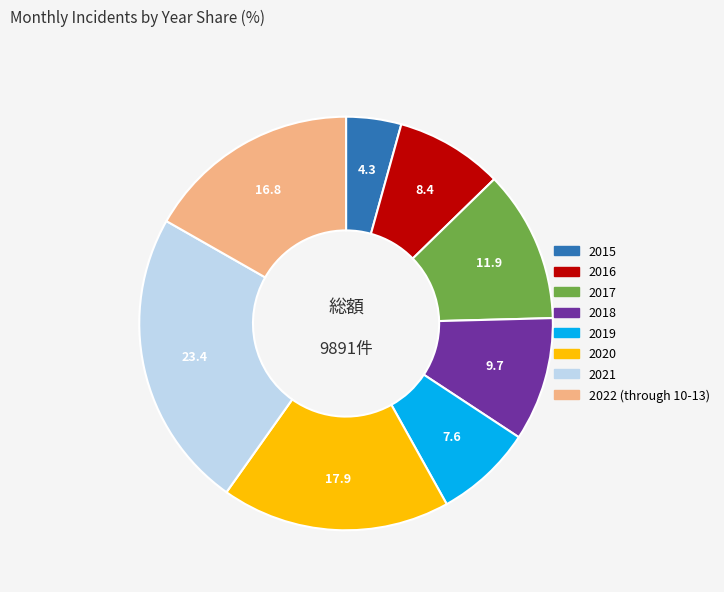

Do 2019 and 2020 together represent more than half of the pie?

No